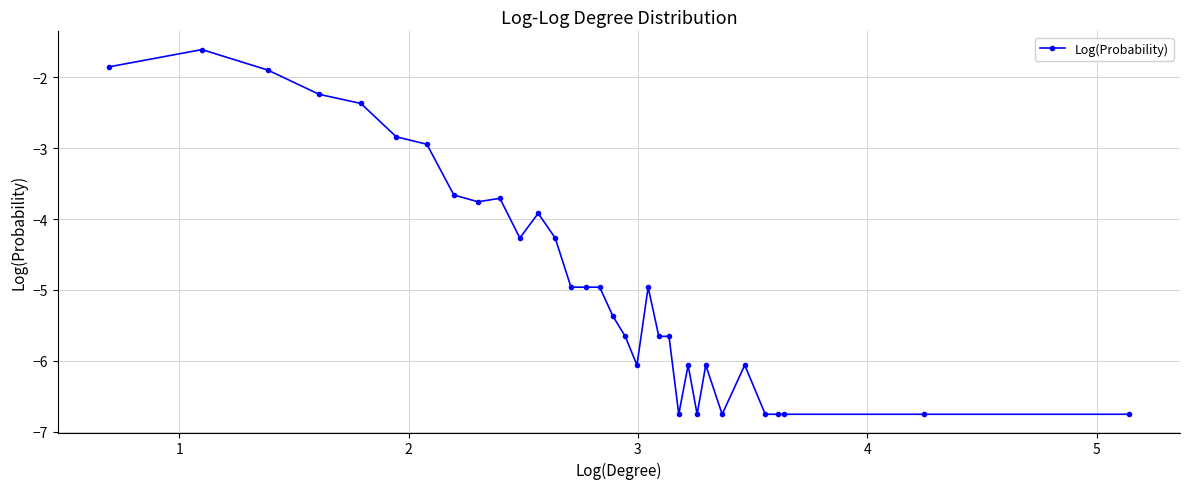

What is the difference between the second highest and minimum values?

4.9